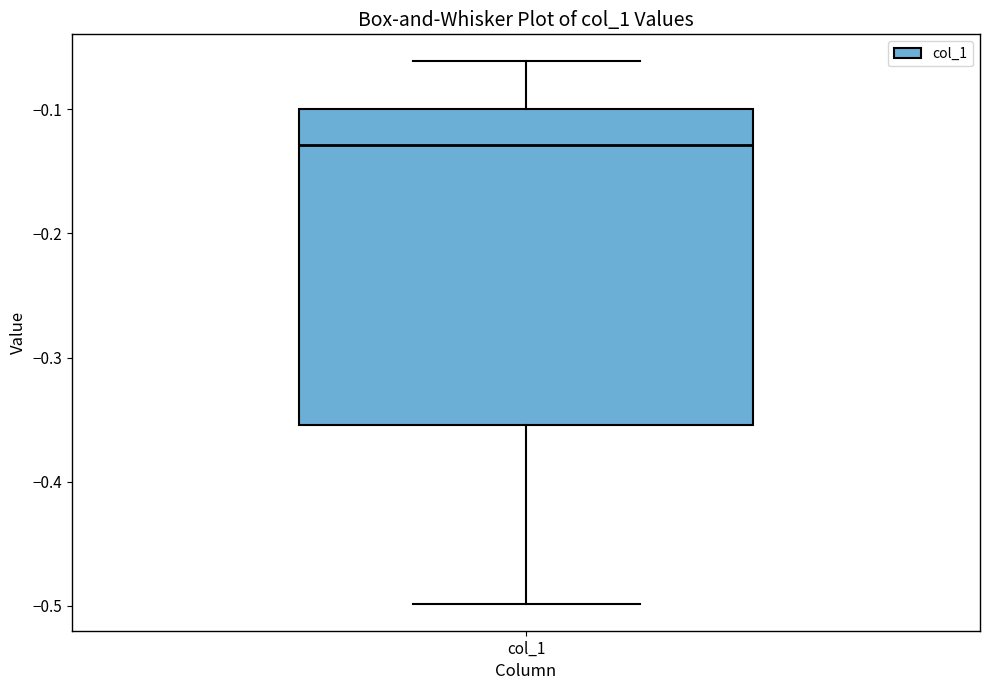

Where is the lower edge of the box for col_1 on the y-axis? The values are not printed on the chart, so give them approximately, as read against the axis.

-0.35